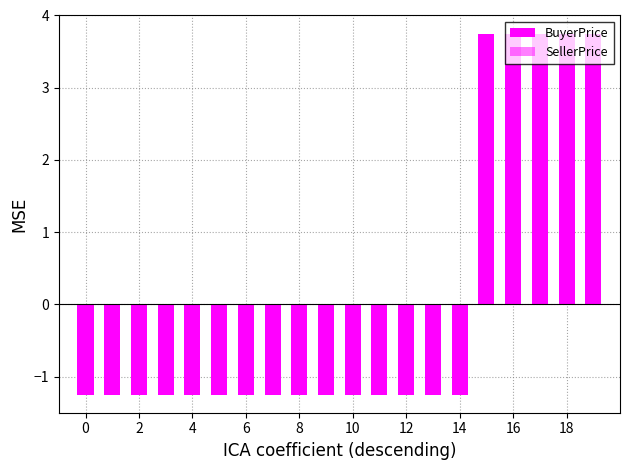

What is the maximum value shown in the chart?

3.8